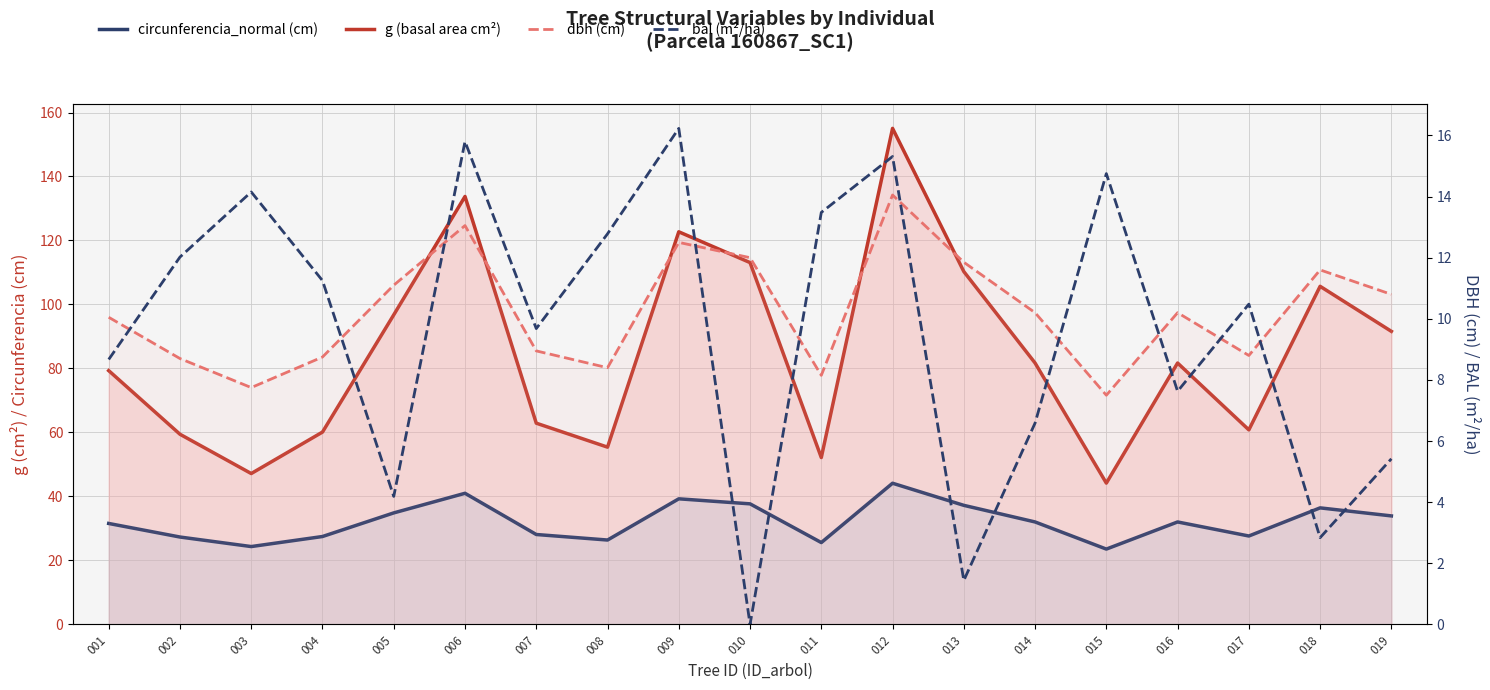

At which category is the sum across all series the highest?

012